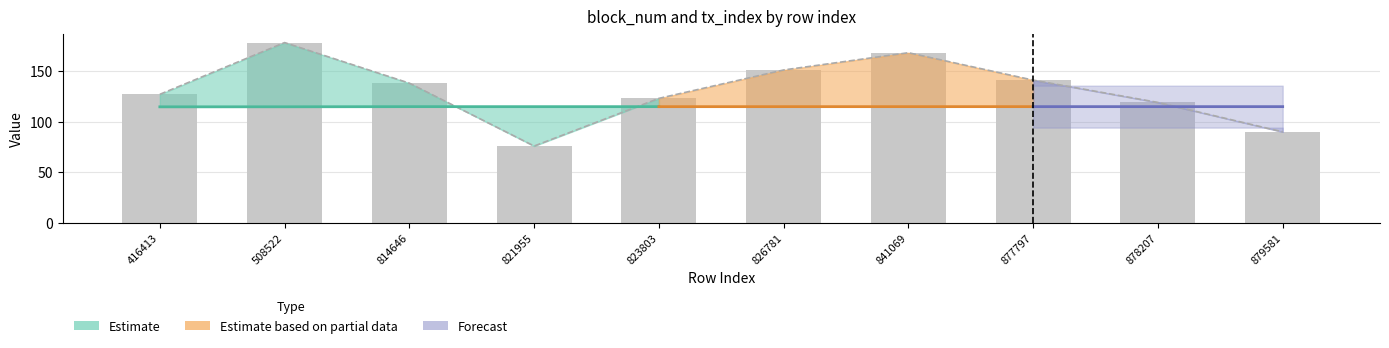

What is the difference between the maximum and minimum values?

102